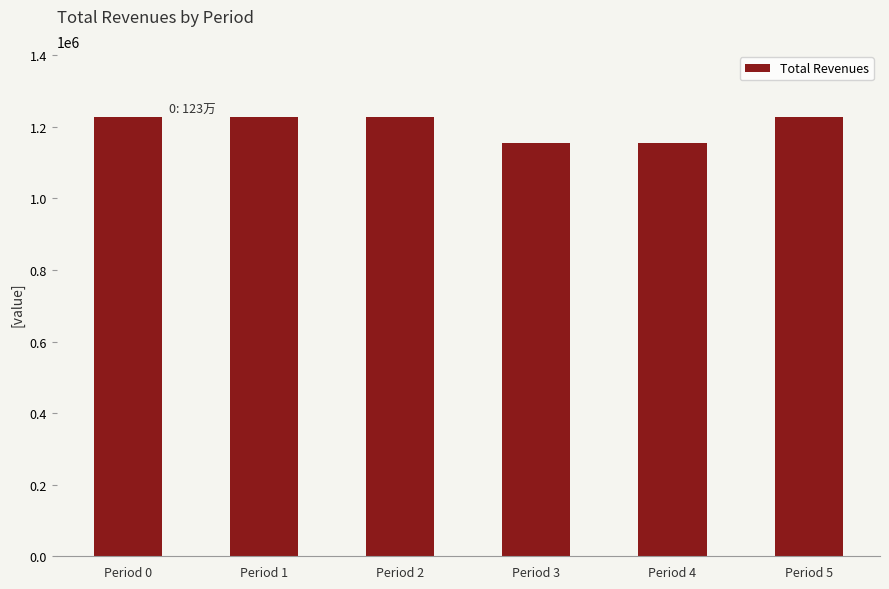

What is the sum of the values at Period 3 and Period 1?

2382011.8